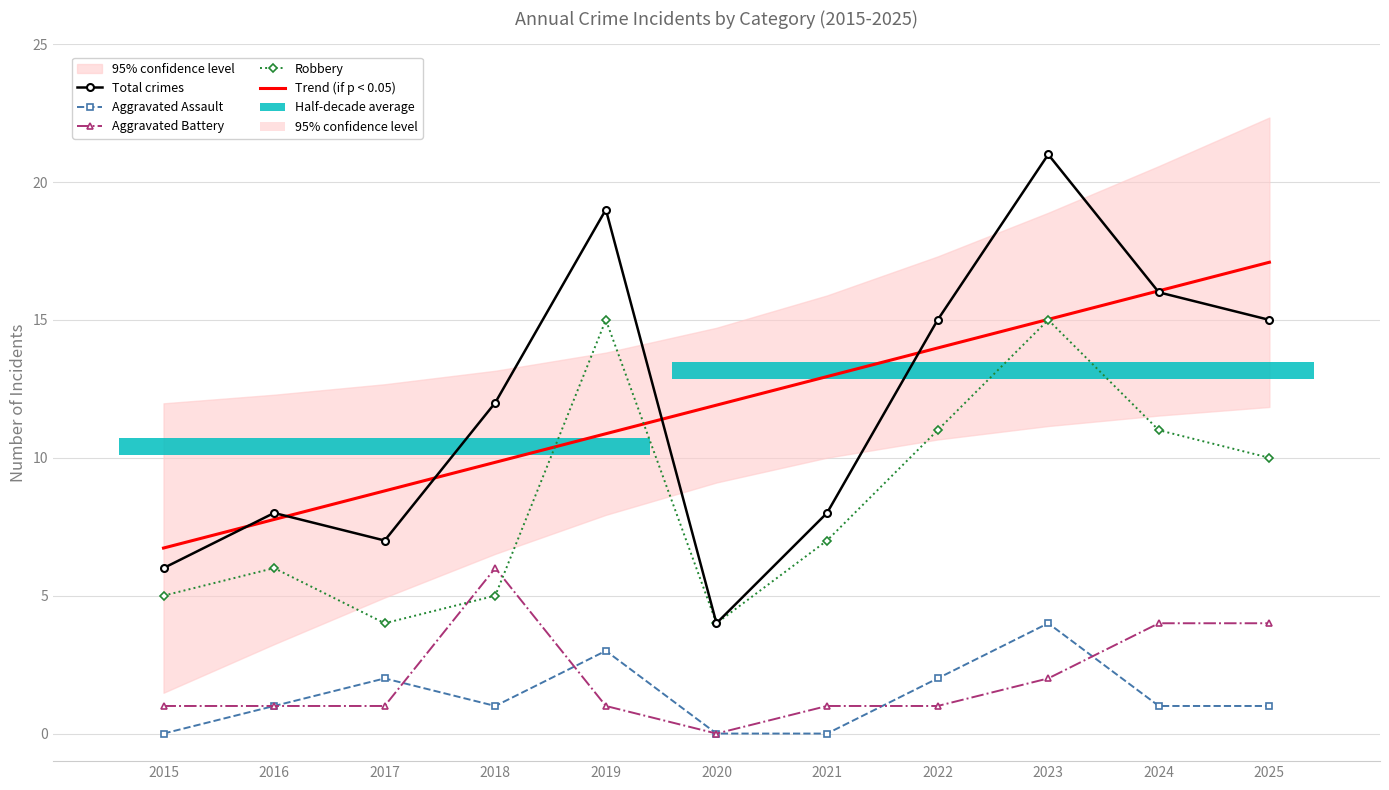

What is the sum of all Robbery values?

93.0